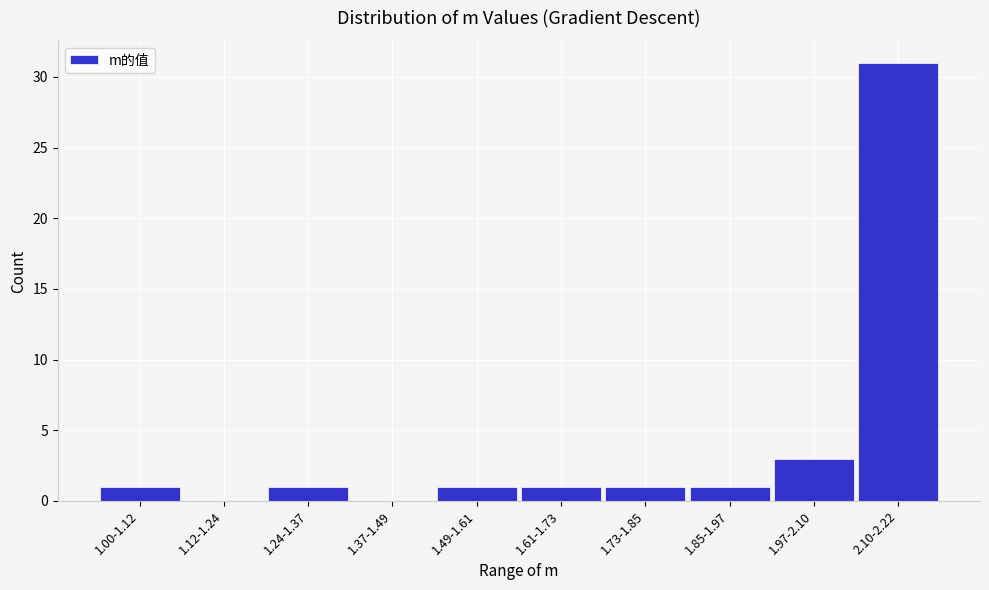

Reading left to right, what are all the values shown in this chart?

1.00-1.12=1	1.12-1.24=0	1.24-1.37=1	1.37-1.49=0	1.49-1.61=1	1.61-1.73=1	1.73-1.85=1	1.85-1.97=1	1.97-2.10=3	2.10-2.22=31